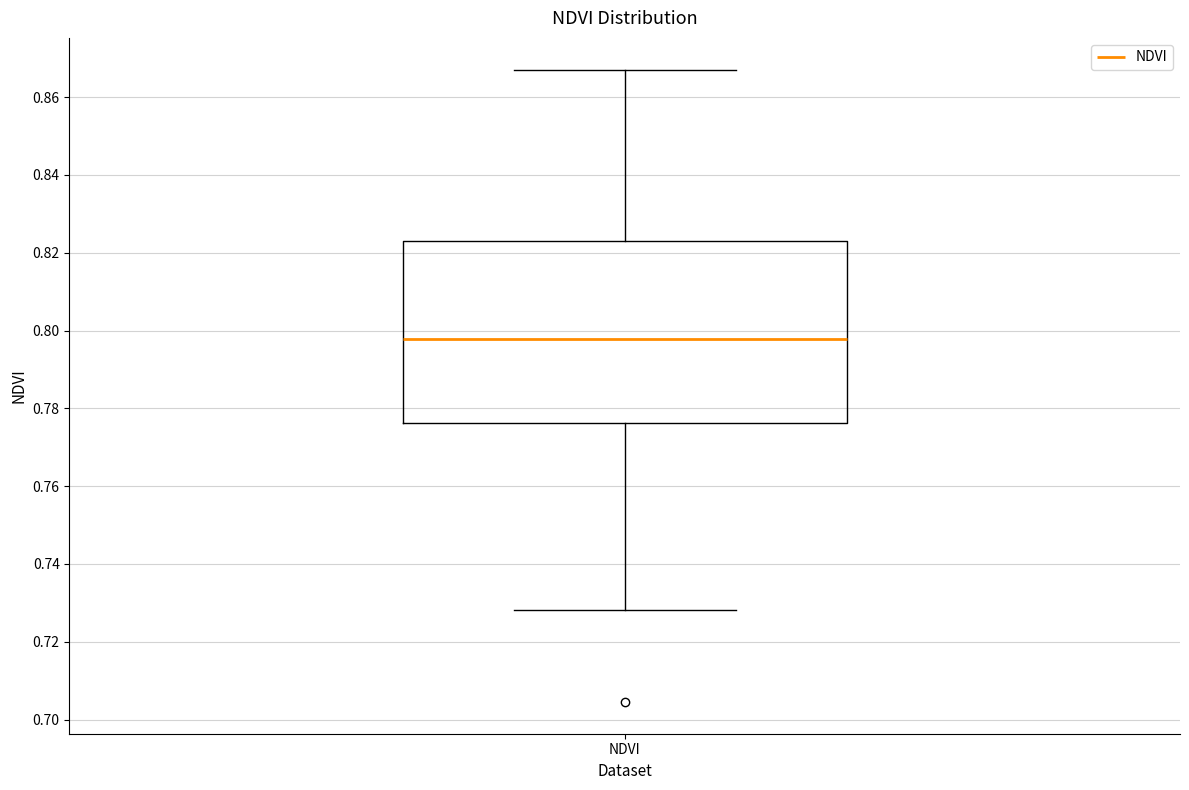

Transcribe this box plot: give where the median line is, the range the box spans, and where the two whiskers end, as read against the y-axis. The values are not printed on the chart, so give them approximately, as read against the axis.

median 0.798, box 0.776 to 0.824, whiskers 0.728 to 0.868